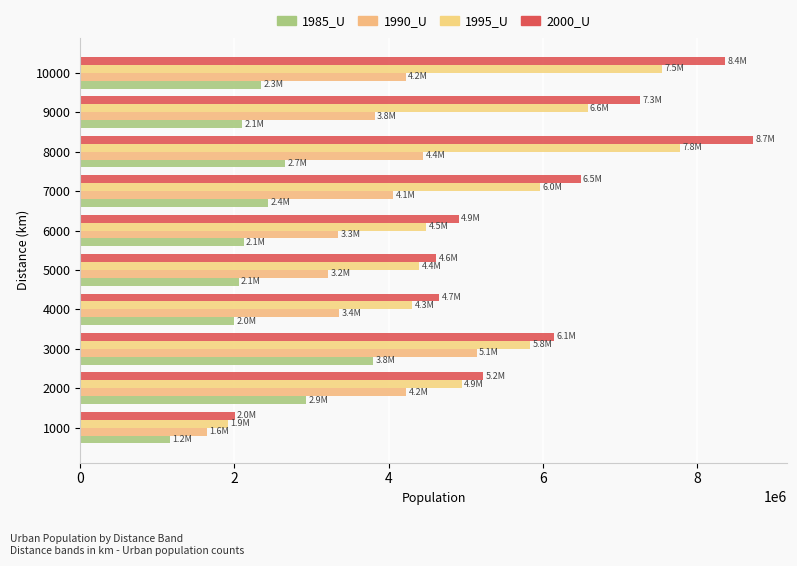

What is the difference between the maximum and minimum values in the 1985_U series?

2638736